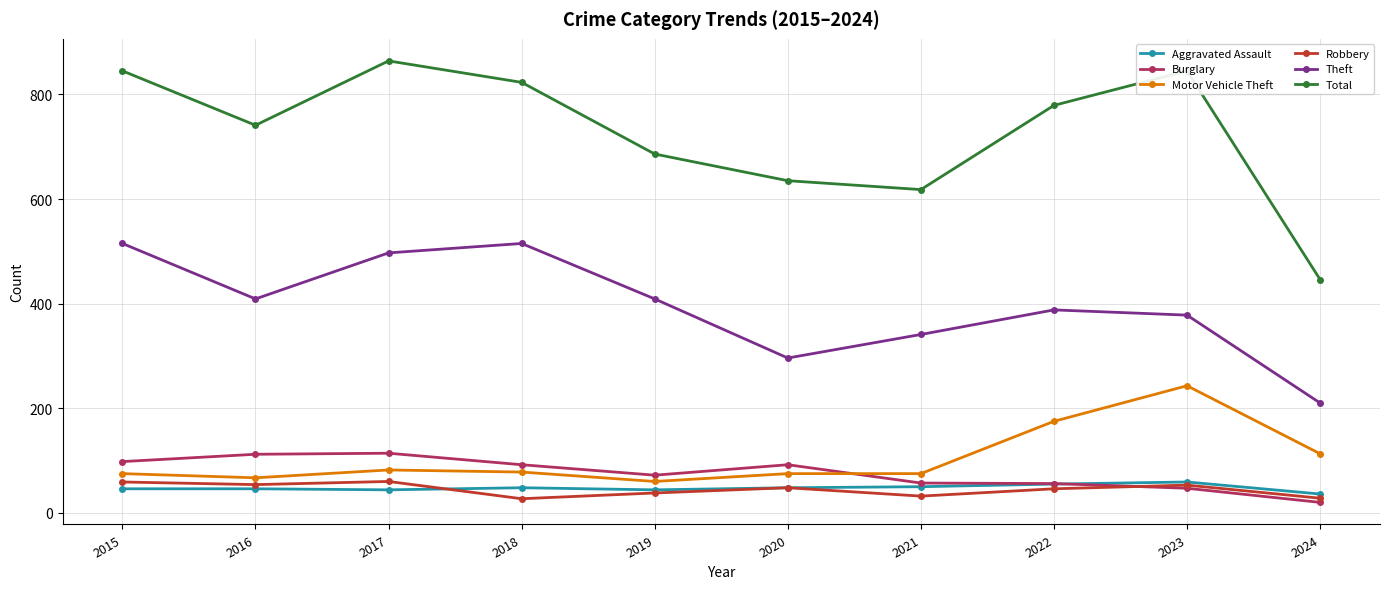

What is the total value across all series at 2020?

1194